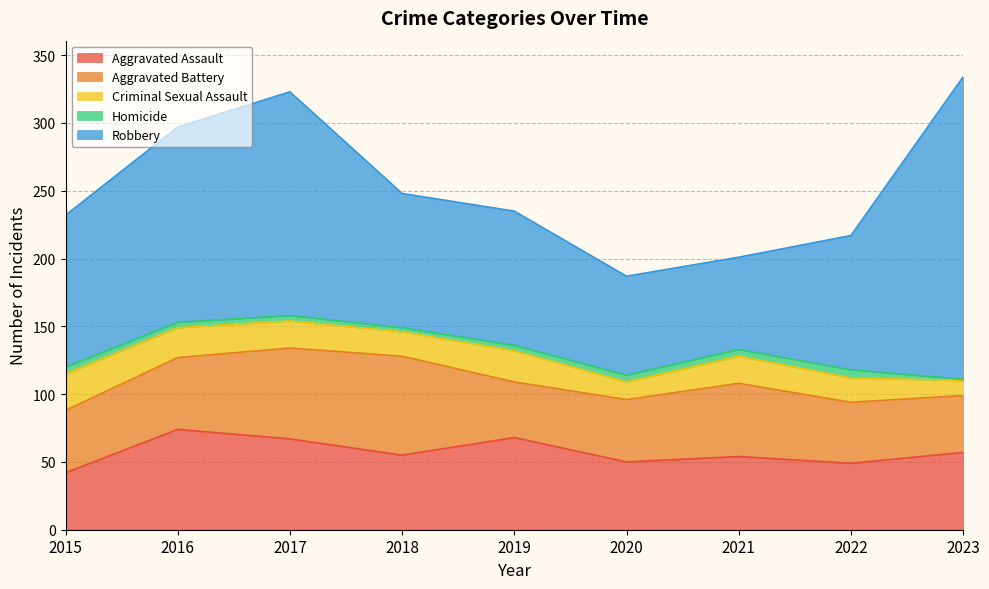

List the labels in order of Aggravated Assault value, largest first.

2016, 2019, 2017, 2023, 2018, 2021, 2020, 2022, 2015